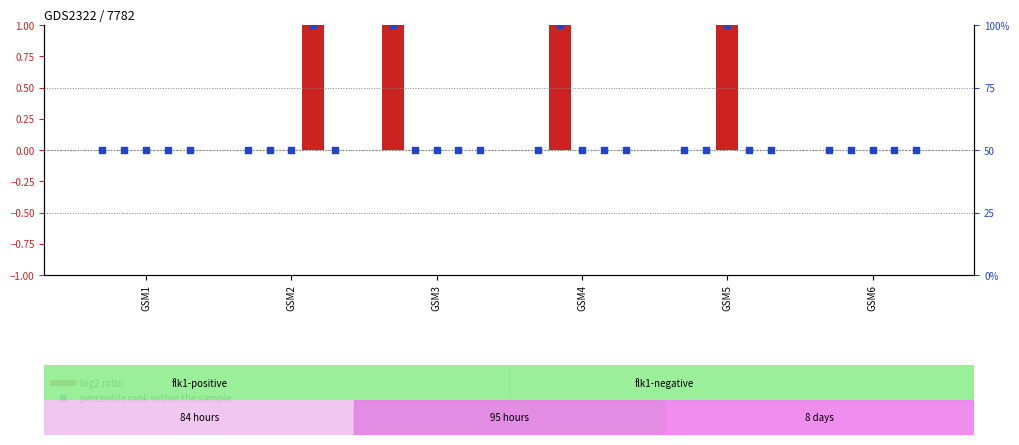

Which series has the widest spread of Y values?

col_2 pct